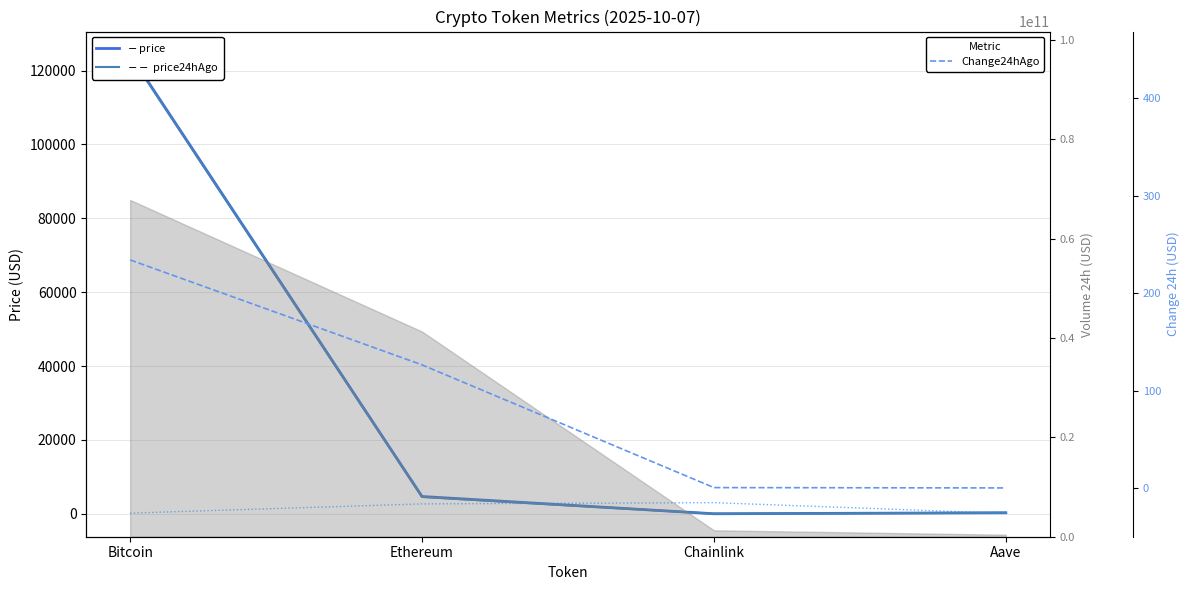

Where is Change24hAgoPct (x1000) nearest to the value 1575?

Ethereum